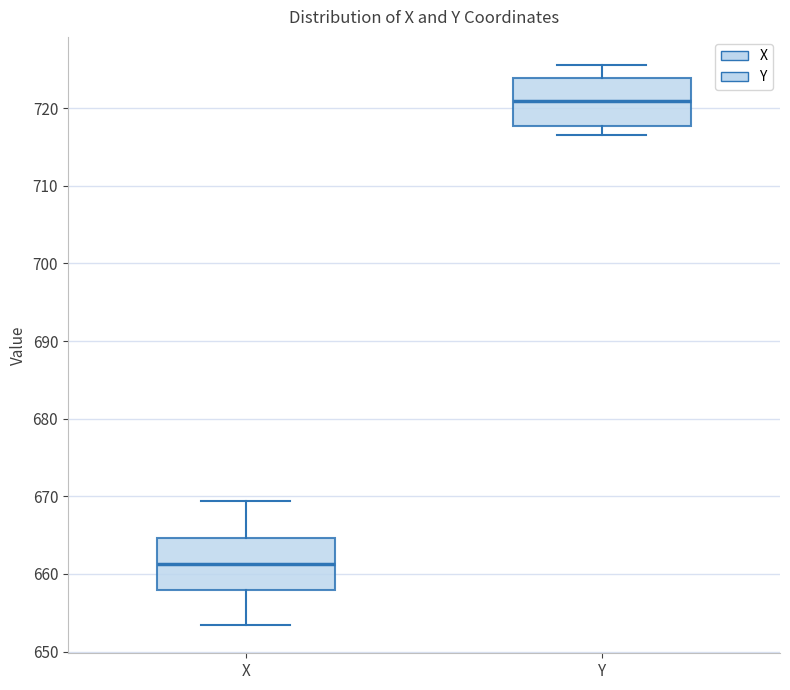

Where is the upper edge of the box for Y on the y-axis? The values are not printed on the chart, so give them approximately, as read against the axis.

724